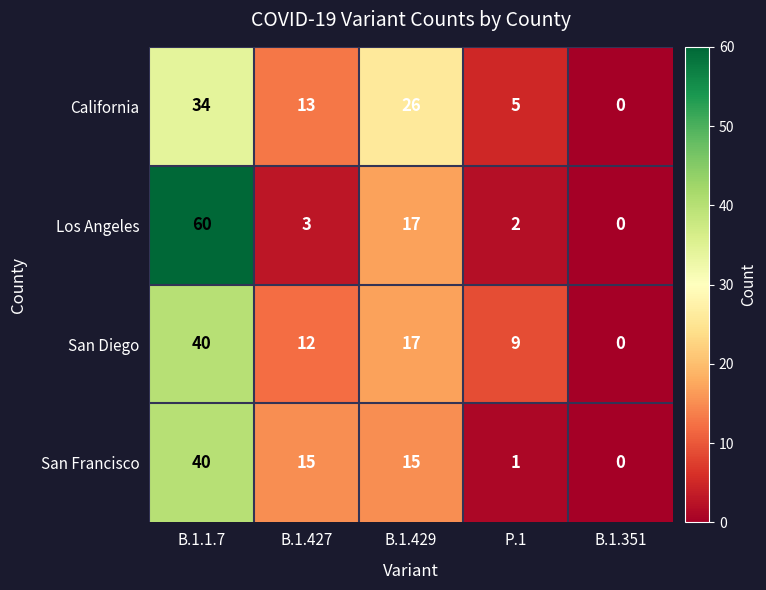

Reading left to right, list all the values displayed in this chart.

California: 34	13	26	5	0
Los Angeles: 60	3	17	2	0
San Diego: 40	12	17	9	0
San Francisco: 40	15	15	1	0